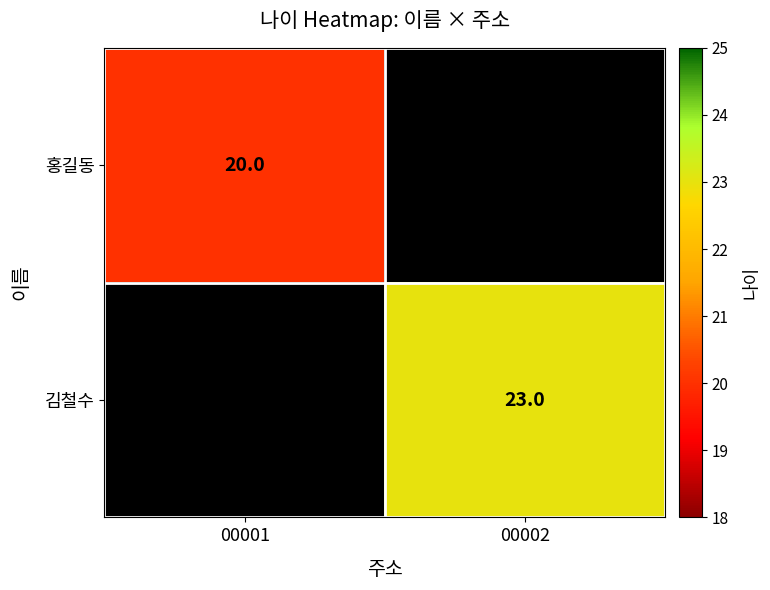

The 김철수 series shows 23 at 00002. True or false?

True